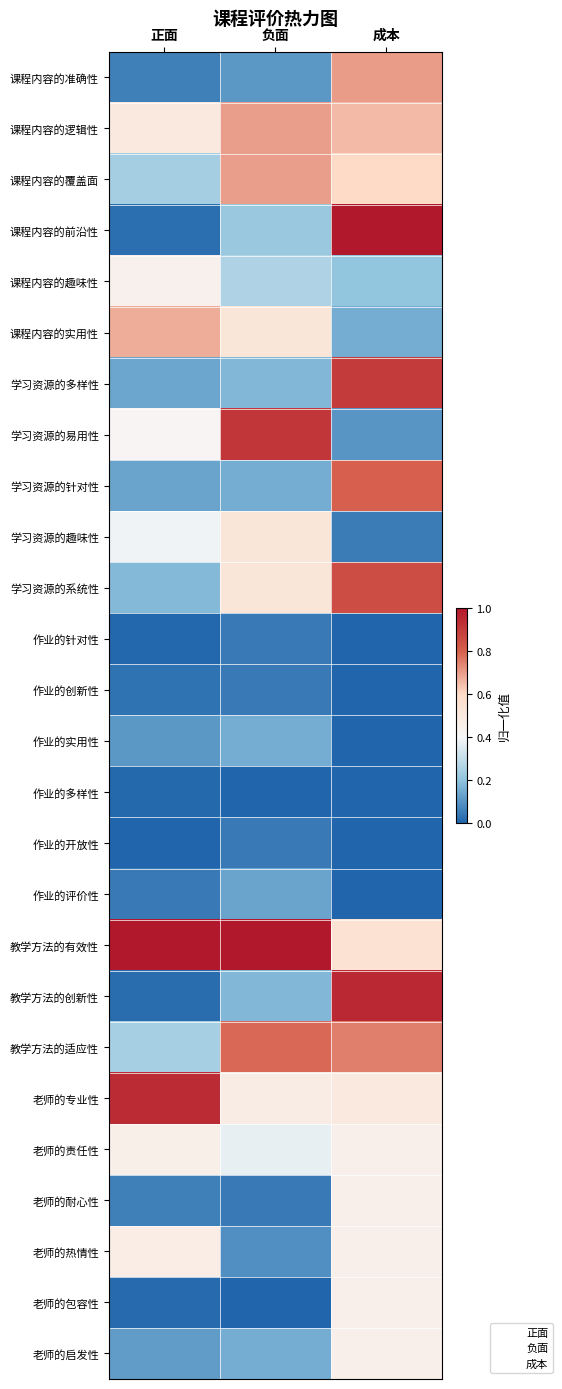

Reading left to right, list all the values displayed in this chart.

课程内容的准确性: 正面=0.1	负面=0.1	成本=0.7
课程内容的逻辑性: 正面=0.5	负面=0.7	成本=0.6
课程内容的覆盖面: 正面=0.2	负面=0.7	成本=0.6
课程内容的前沿性: 正面=0.0	负面=0.2	成本=1.0
课程内容的趣味性: 正面=0.4	负面=0.3	成本=0.2
课程内容的实用性: 正面=0.7	负面=0.5	成本=0.2
学习资源的多样性: 正面=0.1	负面=0.2	成本=0.9
学习资源的易用性: 正面=0.4	负面=0.9	成本=0.1
学习资源的针对性: 正面=0.1	负面=0.2	成本=0.8
学习资源的趣味性: 正面=0.4	负面=0.5	成本=0.0
学习资源的系统性: 正面=0.2	负面=0.5	成本=0.8
作业的针对性: 正面=0.0	负面=0.0	成本=0.0
作业的创新性: 正面=0.0	负面=0.0	成本=0.0
作业的实用性: 正面=0.1	负面=0.2	成本=0.0
作业的多样性: 正面=0.0	负面=0.0	成本=0.0
作业的开放性: 正面=0.0	负面=0.0	成本=0.0
作业的评价性: 正面=0.0	负面=0.1	成本=0.0
教学方法的有效性: 正面=1.0	负面=1.0	成本=0.6
教学方法的创新性: 正面=0.0	负面=0.2	成本=0.9
教学方法的适应性: 正面=0.2	负面=0.8	成本=0.7
老师的专业性: 正面=0.9	负面=0.5	成本=0.5
老师的责任性: 正面=0.5	负面=0.4	成本=0.5
老师的耐心性: 正面=0.1	负面=0.0	成本=0.5
老师的热情性: 正面=0.5	负面=0.1	成本=0.5
老师的包容性: 正面=0.0	负面=0.0	成本=0.5
老师的启发性: 正面=0.1	负面=0.2	成本=0.5